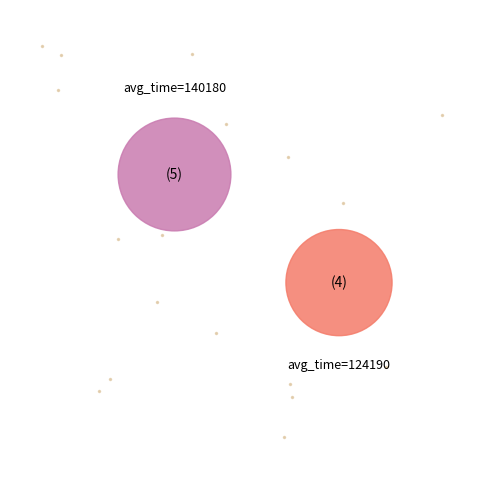

Which category has the smallest portion of the pie?

124190